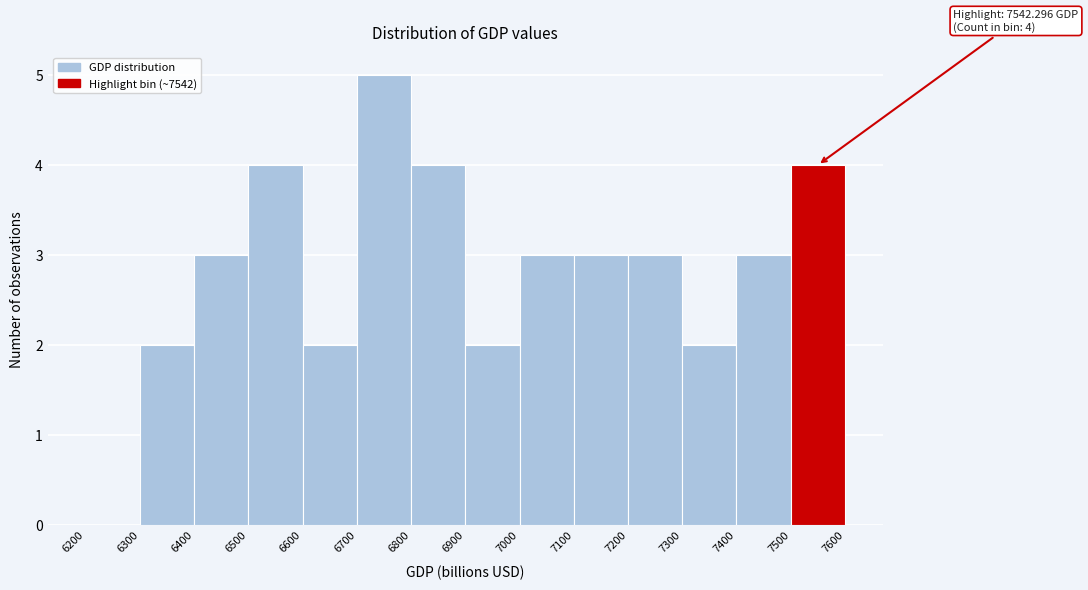

Over which range of the x-axis is the bar tallest?

6700 to 6800